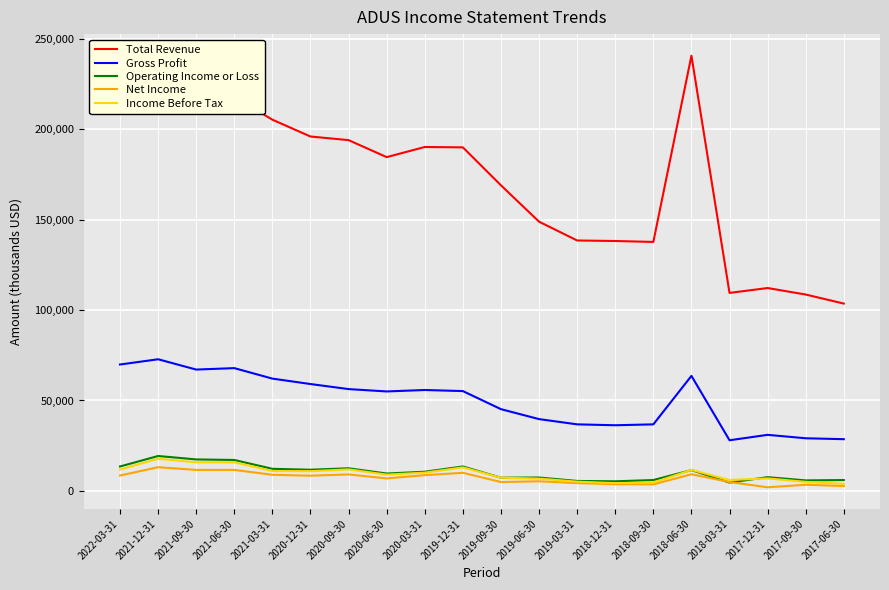

True or false: Income Before Tax and Total Revenue cross at least once.

False